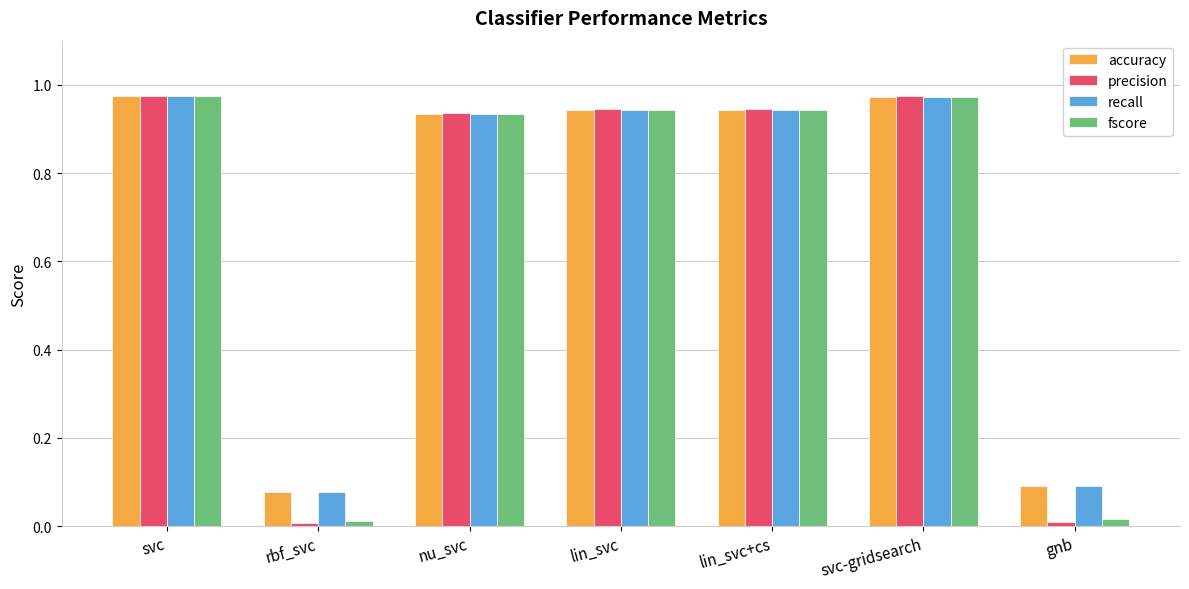

What is the average value of the precision series?

0.7